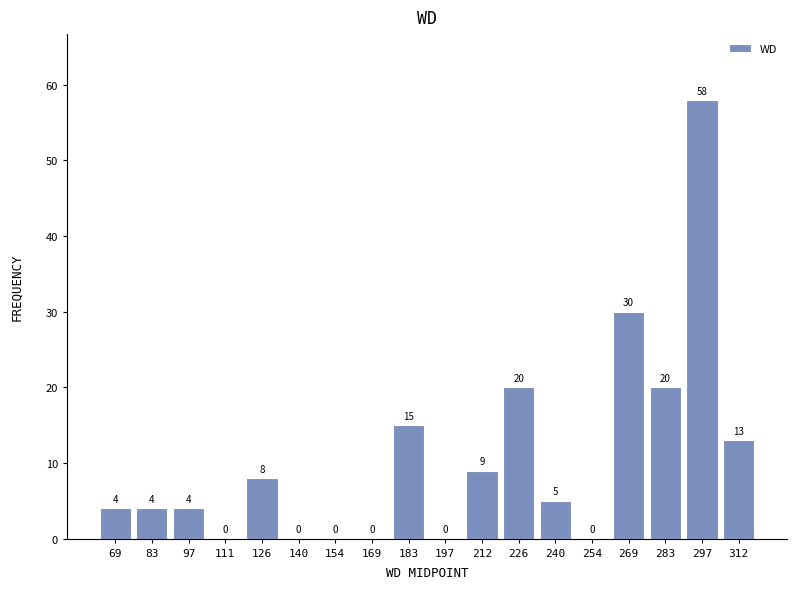

Reading left to right, list every bar in this chart as the range it spans on the x-axis followed by its height. The bar edges are not printed on the chart, so give them approximately, as read against the axis.

62 to 76: 4
76 to 90: 4
90 to 104: 4
104 to 118: 0
118 to 132: 8
132 to 148: 0
148 to 162: 0
162 to 176: 0
176 to 190: 15
190 to 204: 0
204 to 218: 9
218 to 232: 20
232 to 248: 5
248 to 262: 0
262 to 276: 30
276 to 290: 20
290 to 304: 58
304 to 318: 13